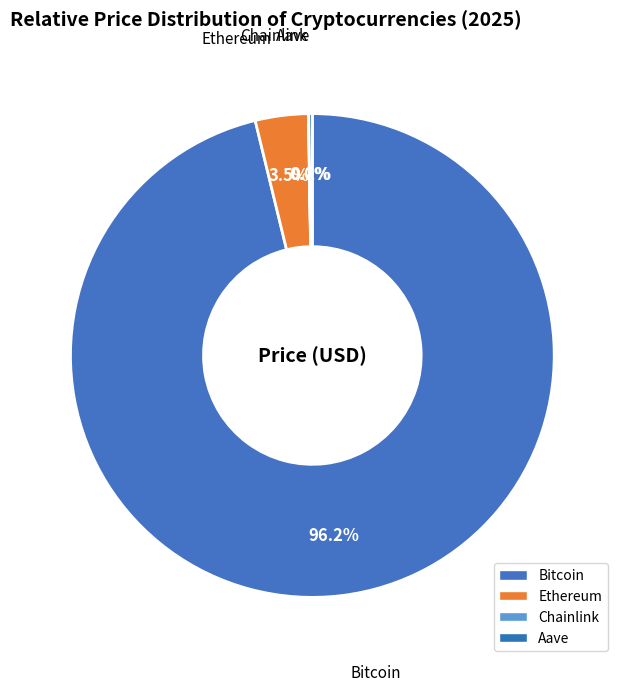

What is the ratio of the value at Bitcoin to the value at Ethereum?

27.2